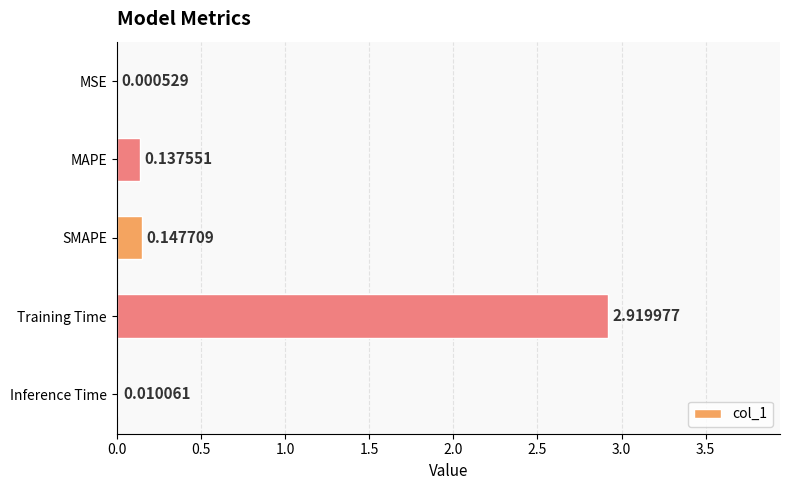

Between MAPE and Inference Time, which is larger?

MAPE